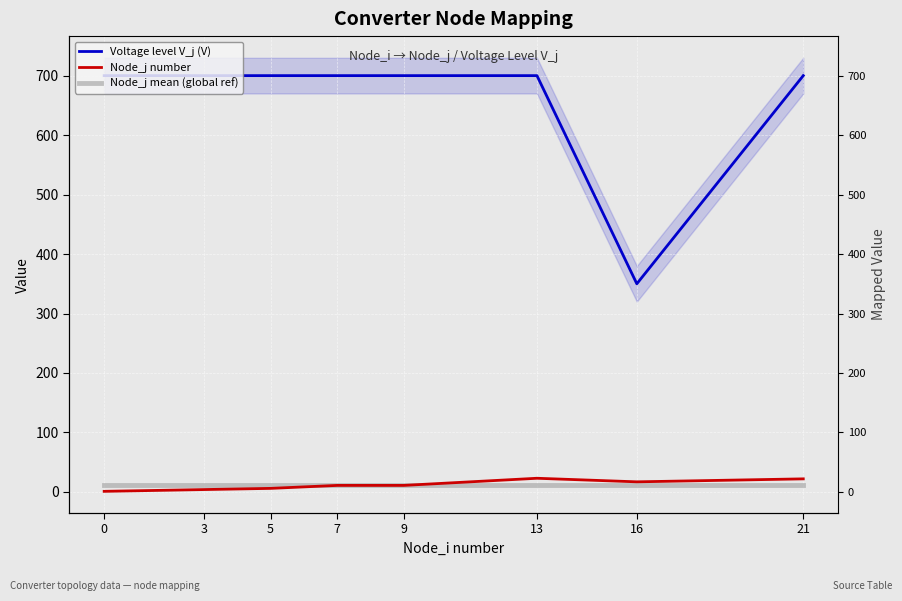

Reading left to right, extract all data points from this chart.

Voltage level V_j (V): 0=700.0	3=700.0	5=700.0	7=700.0	9=700.0	13=700.0	16=350.0	21=700.0
Node_j number: 0=1.0	3=4.0	5=6.0	7=11.0	9=11.0	13=23.0	16=17.0	21=22.0
Node_j mean (global ref): 0=11.9	3=11.9	5=11.9	7=11.9	9=11.9	13=11.9	16=11.9	21=11.9